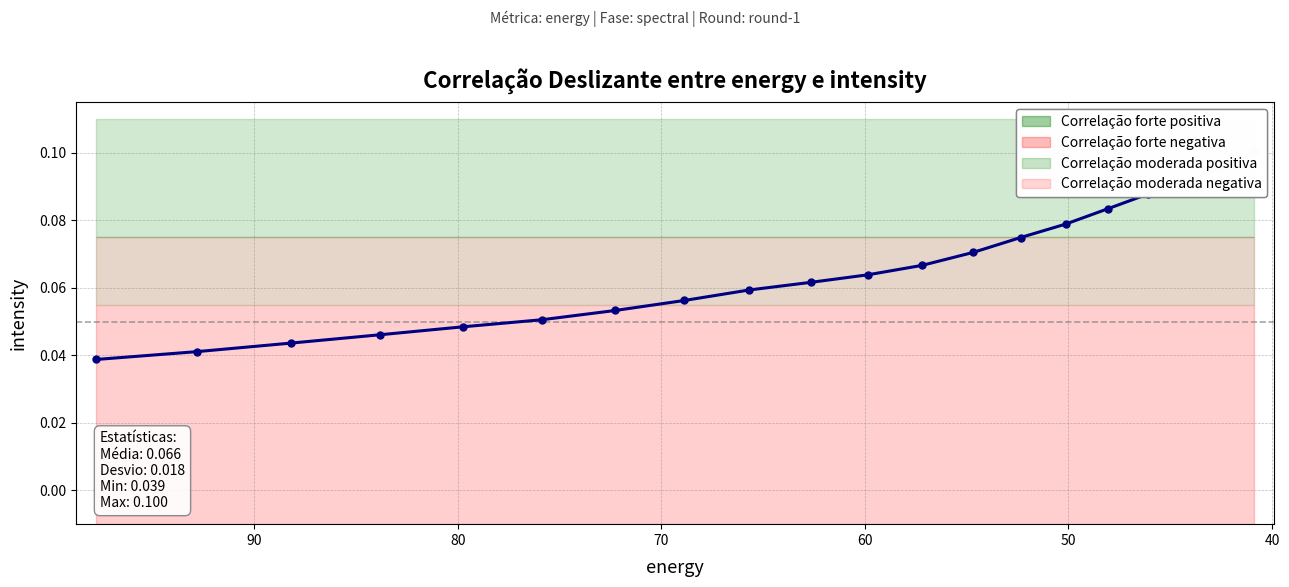

True or false: there are more than 0 points higher than both neighbors.

False